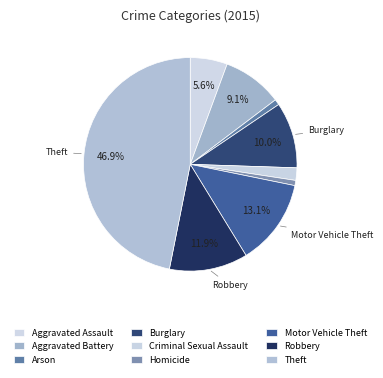

Is there any slice that represents more than half of the pie?

No